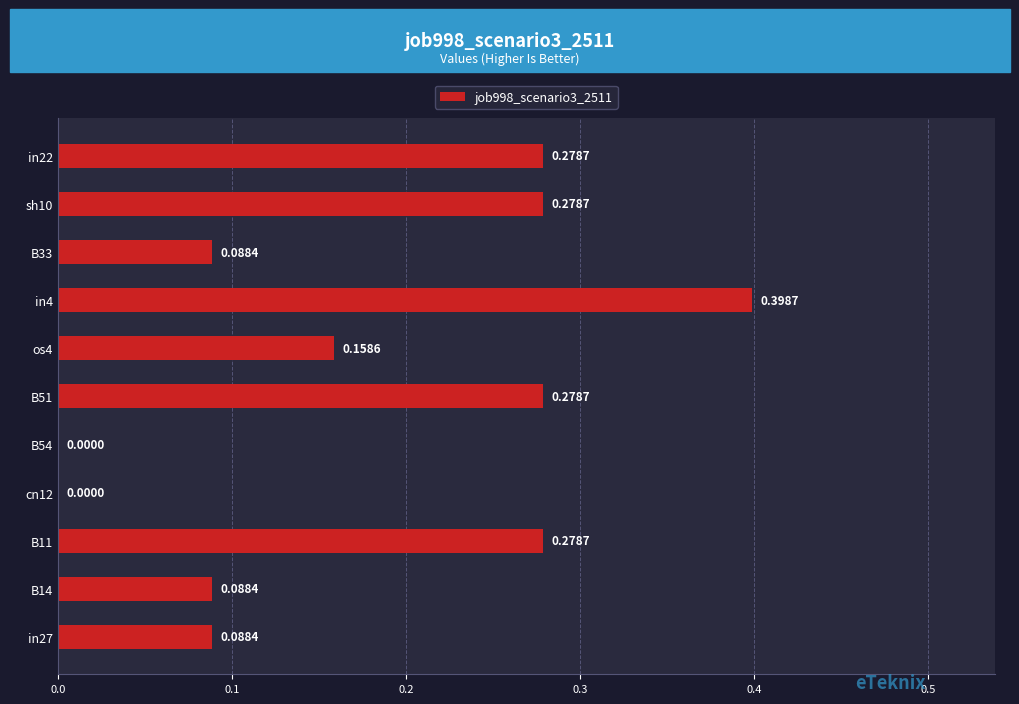

What is the greatest value displayed?

0.4